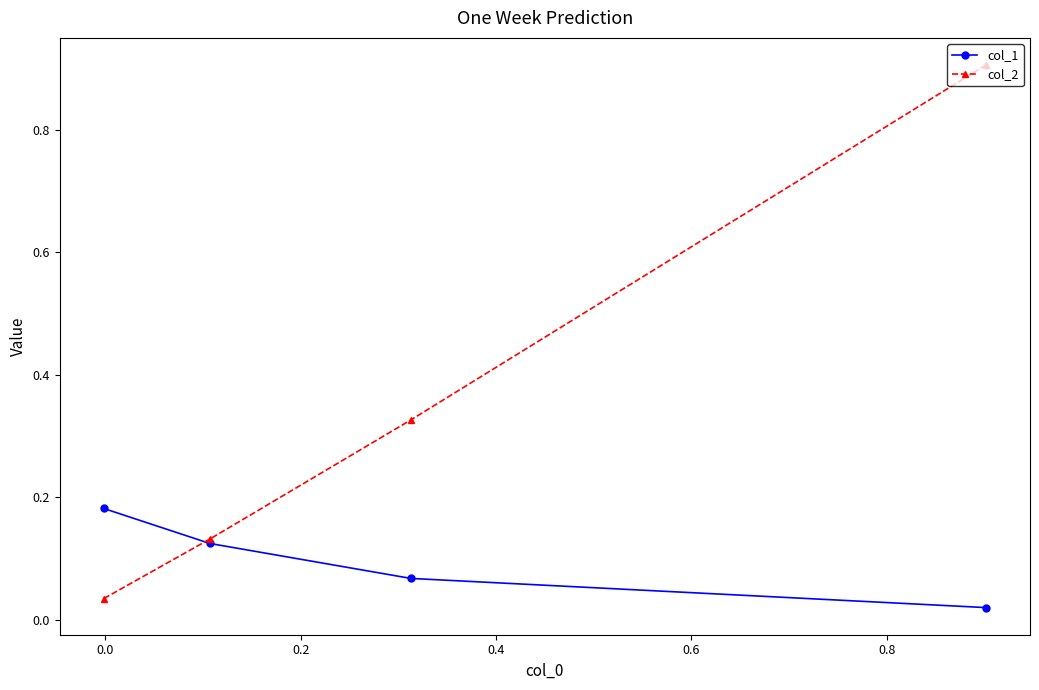

List the series in order of their peak value, lowest first.

col_1, col_2